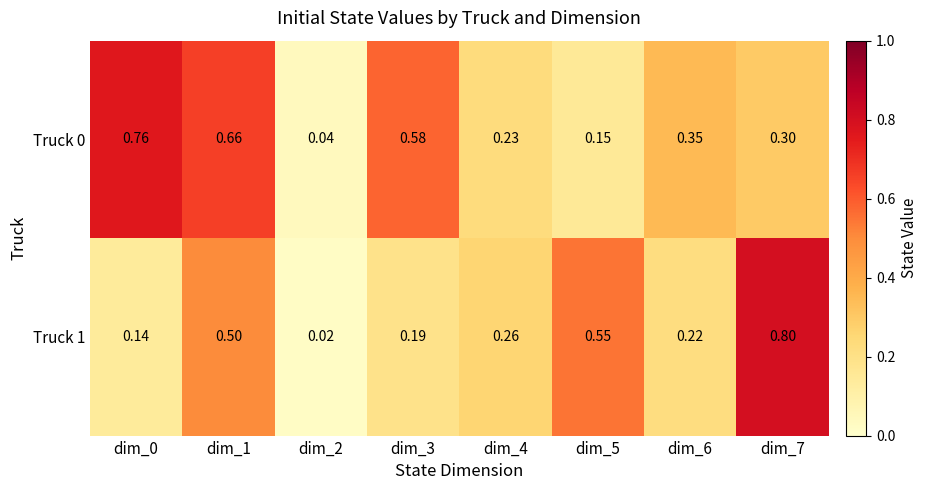

What is the maximum value shown in the chart?

0.8